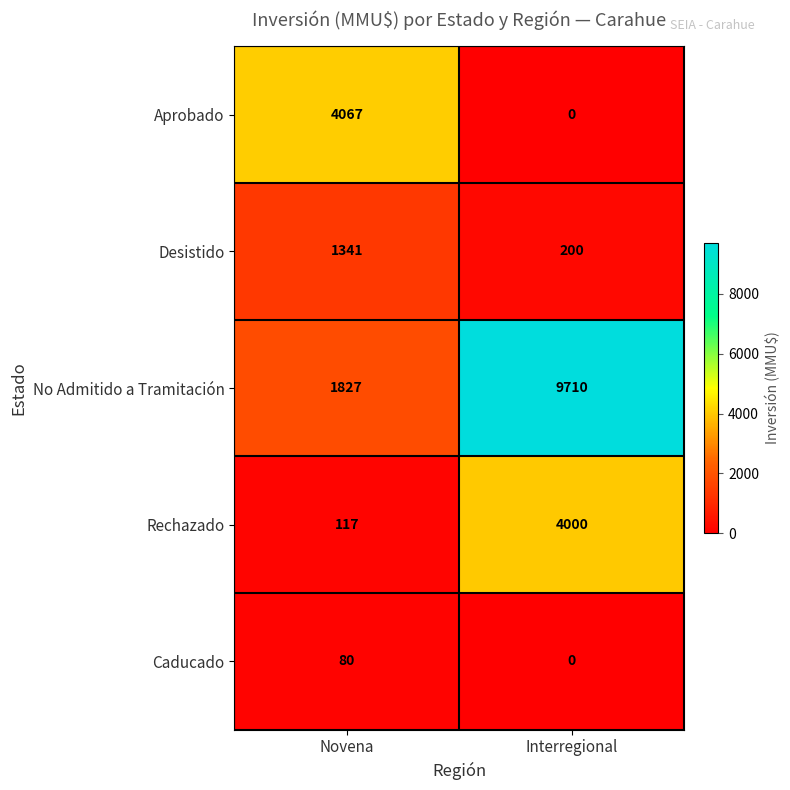

What is the total value across all series at Interregional?

13910